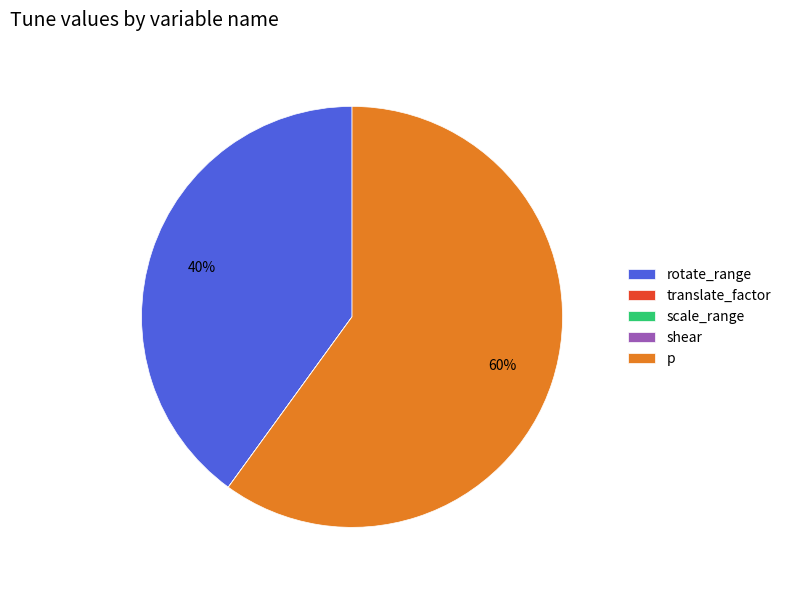

Which slice is the largest?

p